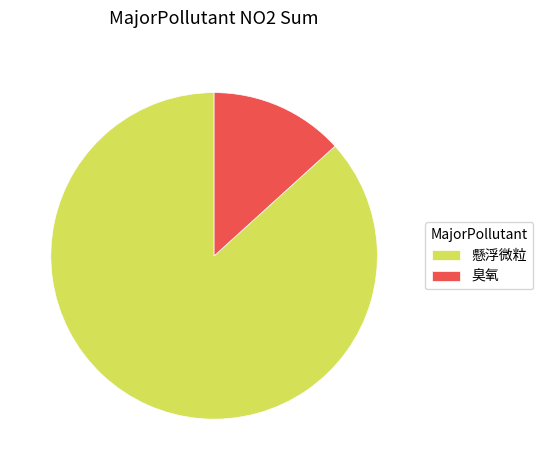

Do 懸浮微粒 and 臭氧 together represent more than half of the pie?

Yes